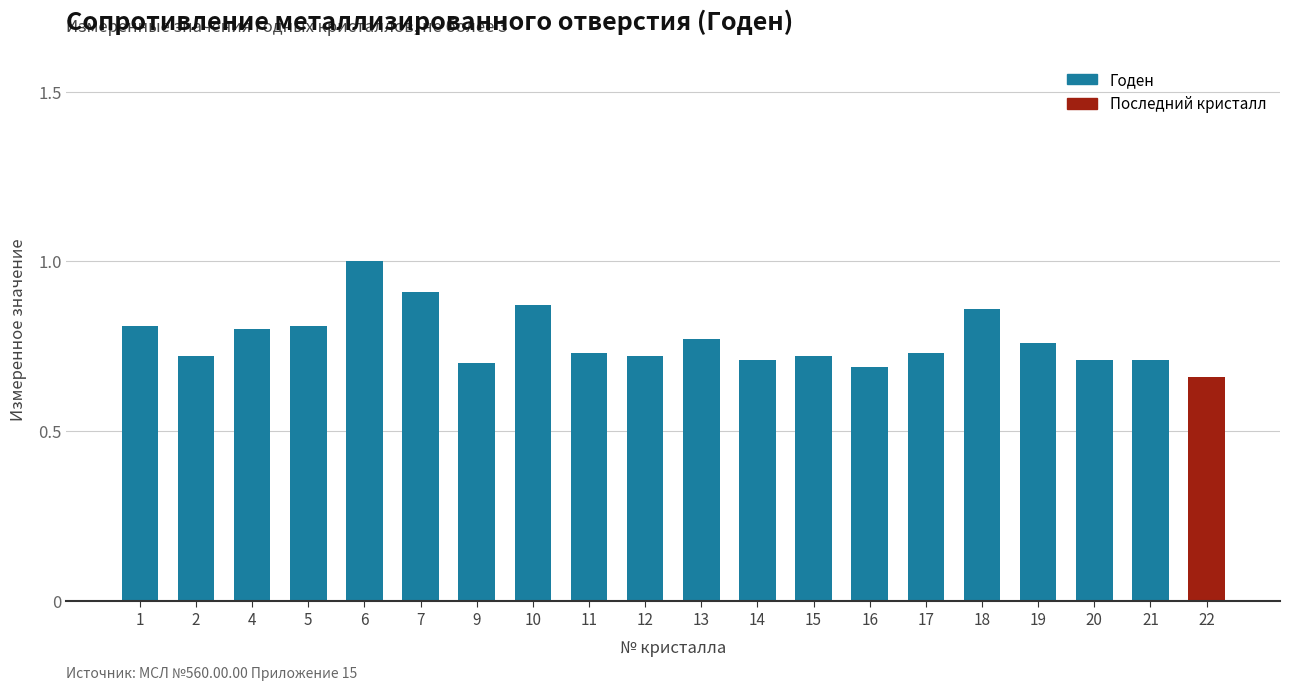

At which category does the chart reach its minimum across all series?

22